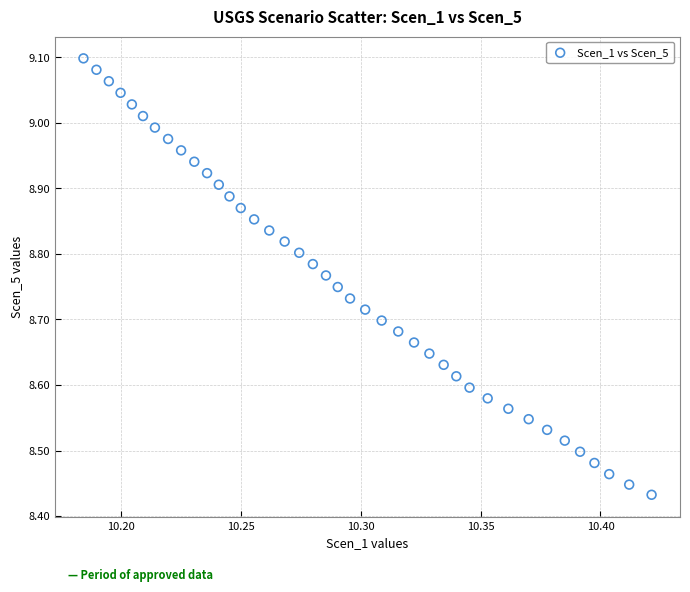

What is the range of Y values (max minus min)?

0.7